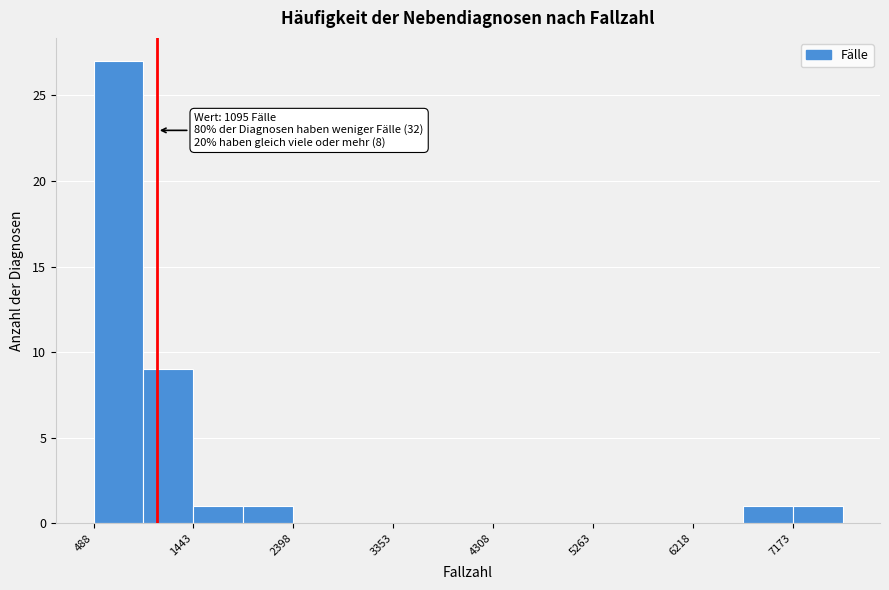

Over which range of the x-axis is the bar tallest?

500 to 1000